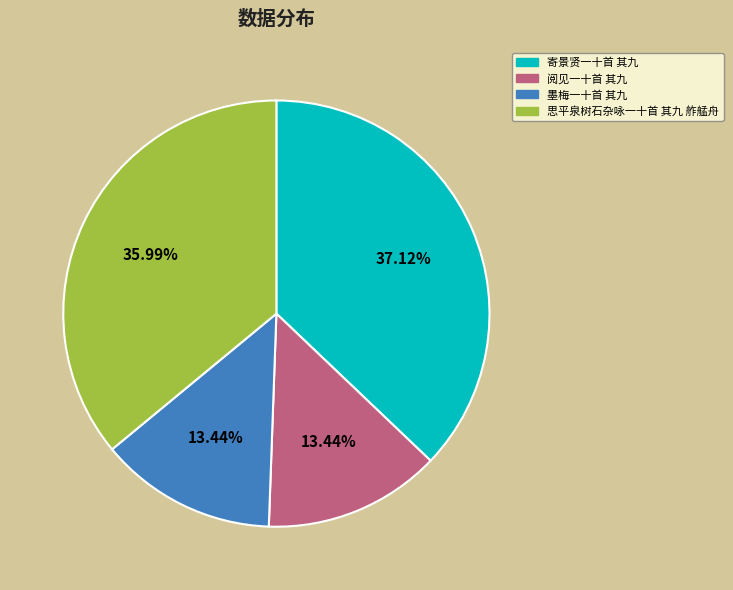

How many slices are in this pie chart?

4